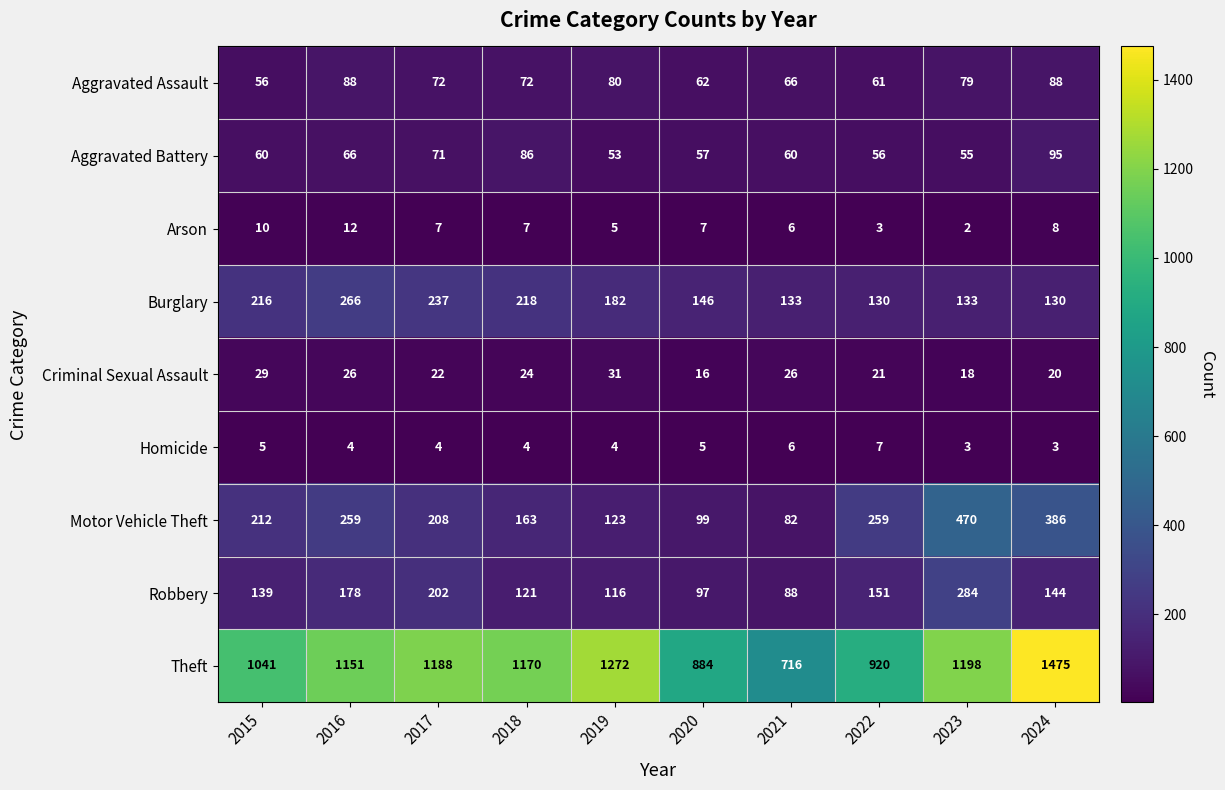

Which category has the highest value in the Arson series?

2016